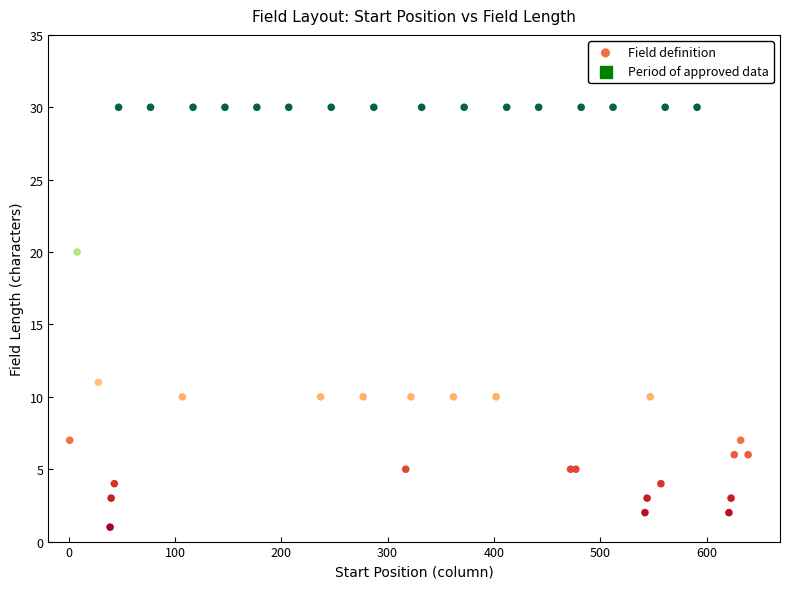

What Y value in the scatter plot is closest to 15?

11